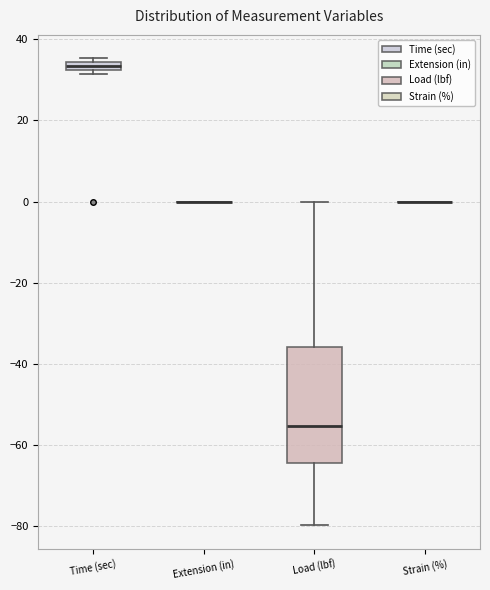

Comparing the boxes themselves (not the whiskers), which one is the tallest?

Load (lbf)